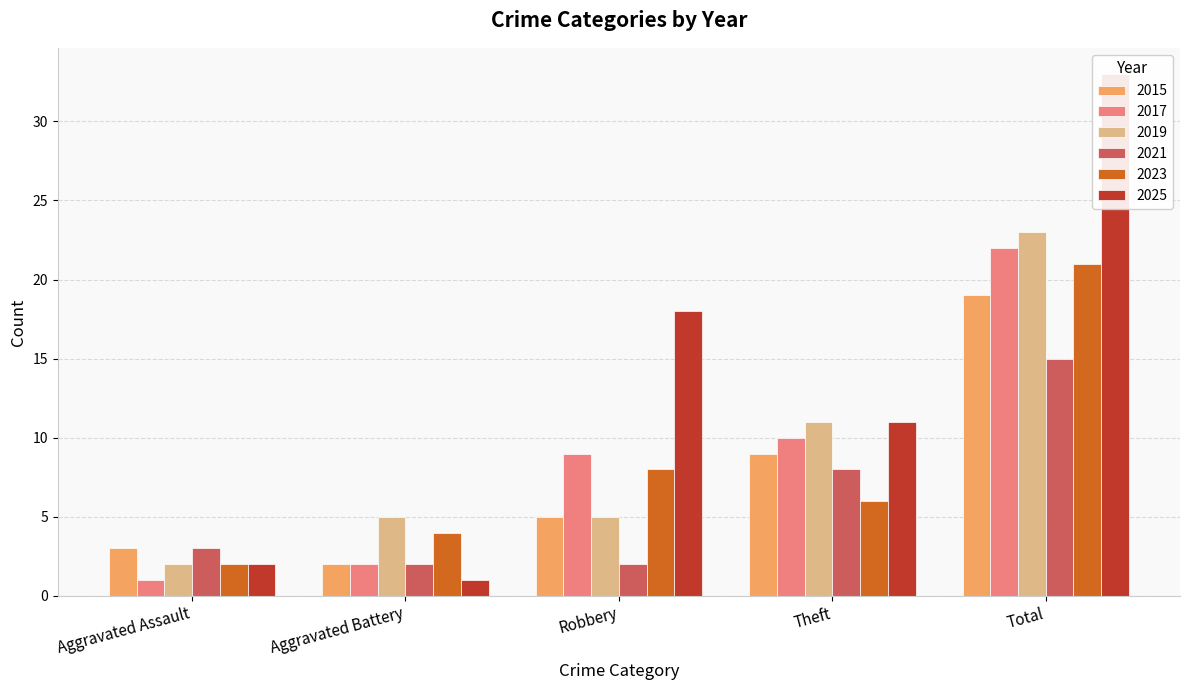

Which label corresponds to the smallest value in the chart?

Aggravated Assault